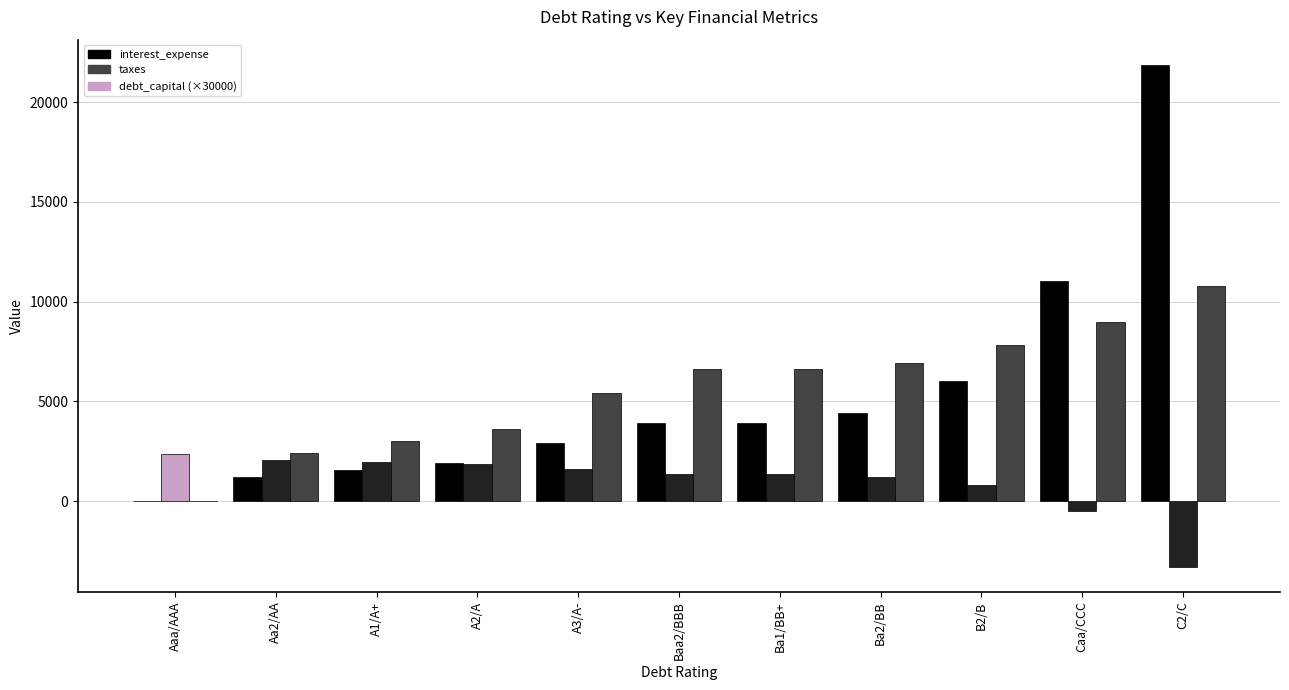

How many groups of bars are there?

11